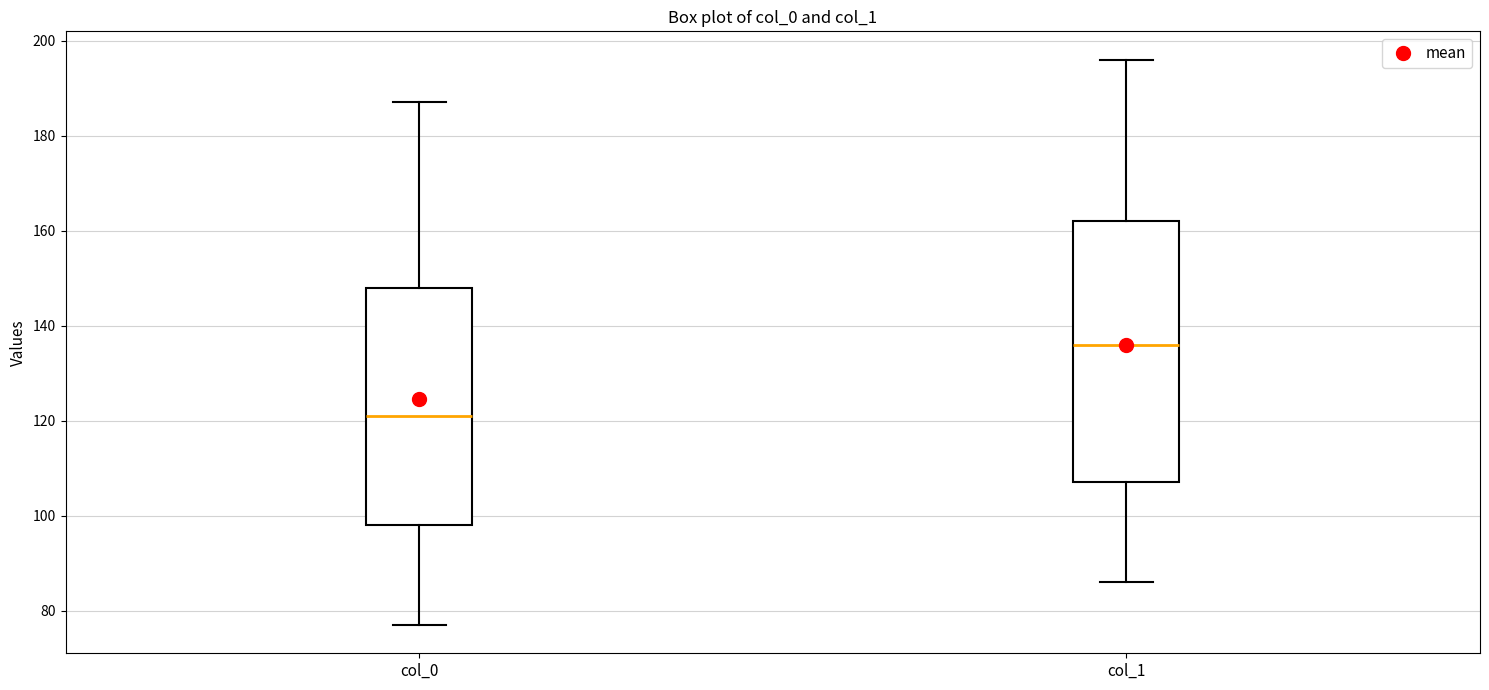

Which box has the lowest median line?

col_0